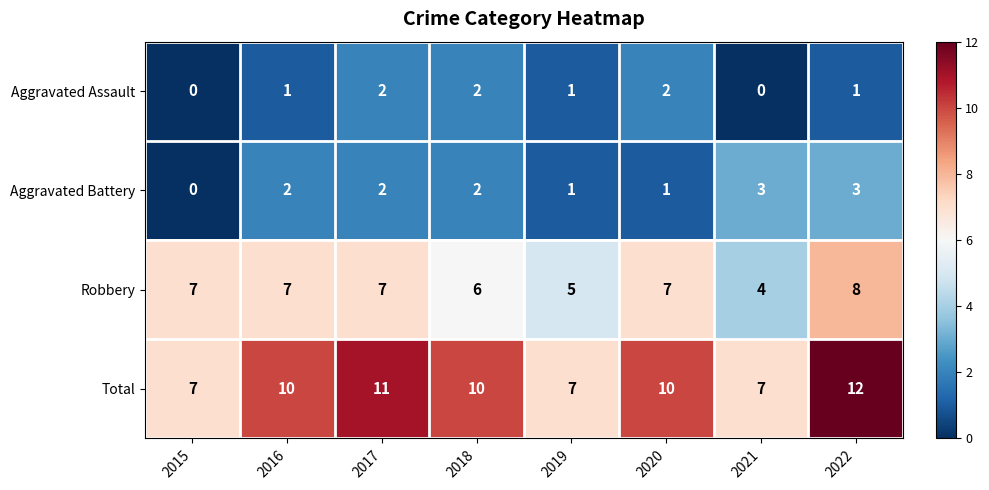

Which series has the largest range (max minus min)?

Total